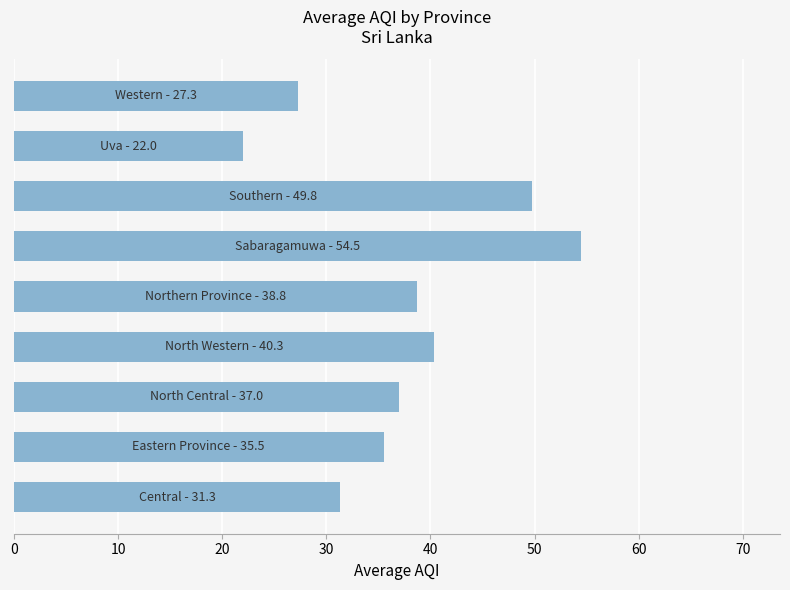

What is the minimum value shown in the chart?

22.0